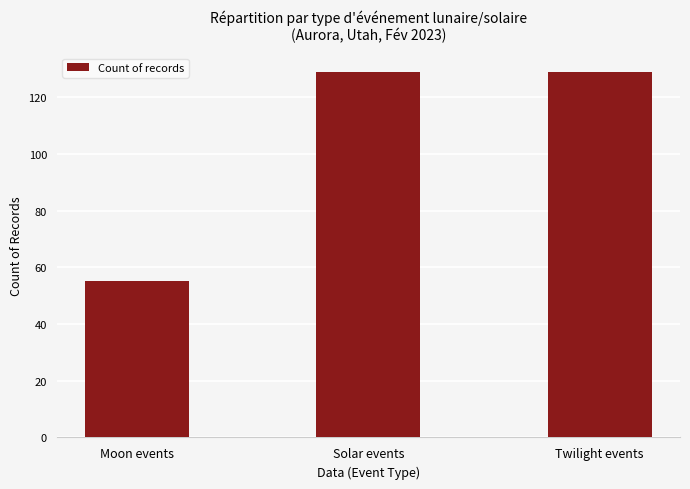

What is the smallest value displayed?

55